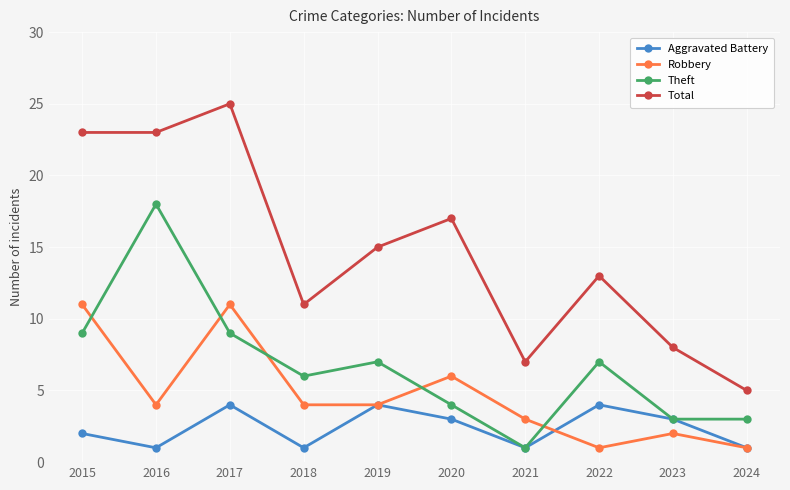

Does the chart have visible grid lines?

Yes